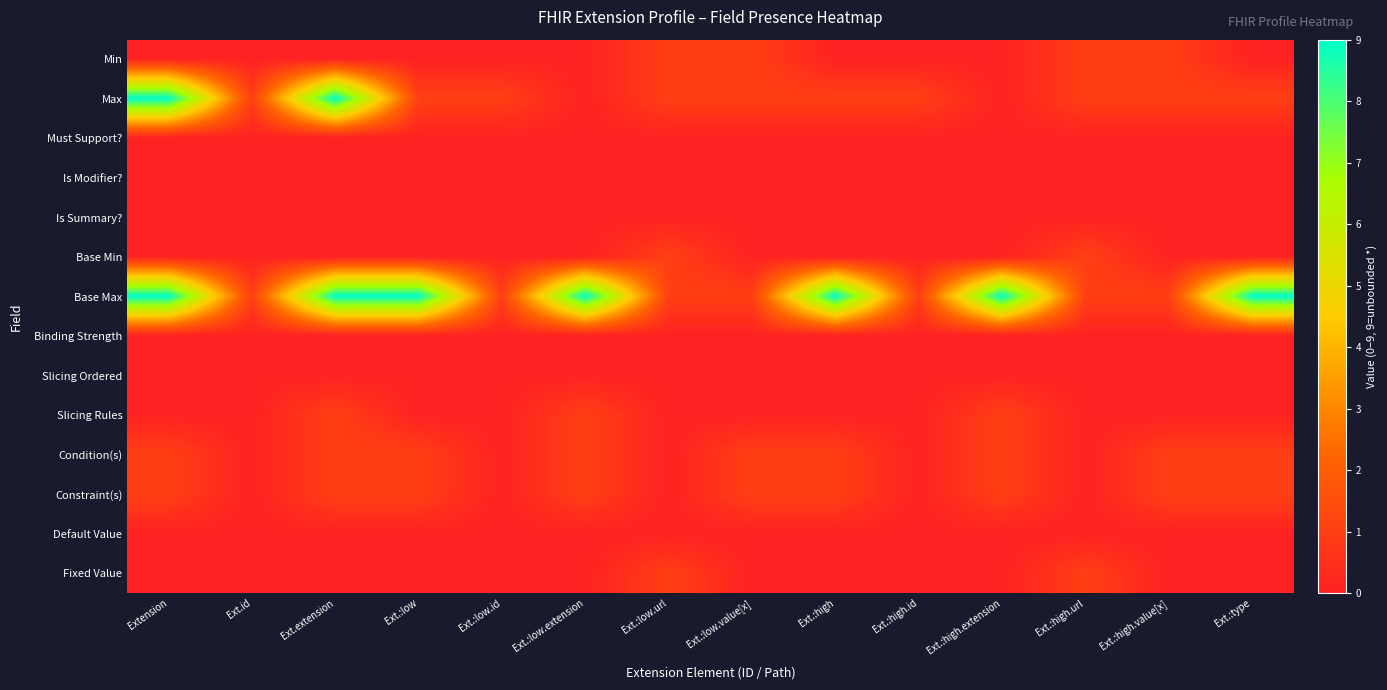

Reading right to left, transcribe all the data shown in this chart.

Min: Ext.:type=0	Ext.:high.value[x]=1	Ext.:high.url=1	Ext.:high.extension=0	Ext.:high.id=0	Ext.:high=0	Ext.:low.value[x]=1	Ext.:low.url=1	Ext.:low.extension=0	Ext.:low.id=0	Ext.:low=0	Ext.extension=0	Ext.id=0	Extension=0
Max: Ext.:type=1	Ext.:high.value[x]=1	Ext.:high.url=1	Ext.:high.extension=0	Ext.:high.id=1	Ext.:high=1	Ext.:low.value[x]=1	Ext.:low.url=1	Ext.:low.extension=0	Ext.:low.id=1	Ext.:low=1	Ext.extension=9	Ext.id=1	Extension=9
Must Support?: Ext.:type=0	Ext.:high.value[x]=0	Ext.:high.url=0	Ext.:high.extension=0	Ext.:high.id=0	Ext.:high=0	Ext.:low.value[x]=0	Ext.:low.url=0	Ext.:low.extension=0	Ext.:low.id=0	Ext.:low=0	Ext.extension=0	Ext.id=0	Extension=0
Is Modifier?: Ext.:type=0	Ext.:high.value[x]=0	Ext.:high.url=0	Ext.:high.extension=0	Ext.:high.id=0	Ext.:high=0	Ext.:low.value[x]=0	Ext.:low.url=0	Ext.:low.extension=0	Ext.:low.id=0	Ext.:low=0	Ext.extension=0	Ext.id=0	Extension=0
Is Summary?: Ext.:type=0	Ext.:high.value[x]=0	Ext.:high.url=0	Ext.:high.extension=0	Ext.:high.id=0	Ext.:high=0	Ext.:low.value[x]=0	Ext.:low.url=0	Ext.:low.extension=0	Ext.:low.id=0	Ext.:low=0	Ext.extension=0	Ext.id=0	Extension=0
Base Min: Ext.:type=0	Ext.:high.value[x]=0	Ext.:high.url=1	Ext.:high.extension=0	Ext.:high.id=0	Ext.:high=0	Ext.:low.value[x]=0	Ext.:low.url=1	Ext.:low.extension=0	Ext.:low.id=0	Ext.:low=0	Ext.extension=0	Ext.id=0	Extension=0
Base Max: Ext.:type=9	Ext.:high.value[x]=1	Ext.:high.url=1	Ext.:high.extension=9	Ext.:high.id=1	Ext.:high=9	Ext.:low.value[x]=1	Ext.:low.url=1	Ext.:low.extension=9	Ext.:low.id=1	Ext.:low=9	Ext.extension=9	Ext.id=1	Extension=9
Binding Strength: Ext.:type=0	Ext.:high.value[x]=0	Ext.:high.url=0	Ext.:high.extension=0	Ext.:high.id=0	Ext.:high=0	Ext.:low.value[x]=0	Ext.:low.url=0	Ext.:low.extension=0	Ext.:low.id=0	Ext.:low=0	Ext.extension=0	Ext.id=0	Extension=0
Slicing Ordered: Ext.:type=0	Ext.:high.value[x]=0	Ext.:high.url=0	Ext.:high.extension=0	Ext.:high.id=0	Ext.:high=0	Ext.:low.value[x]=0	Ext.:low.url=0	Ext.:low.extension=0	Ext.:low.id=0	Ext.:low=0	Ext.extension=0	Ext.id=0	Extension=0
Slicing Rules: Ext.:type=0	Ext.:high.value[x]=0	Ext.:high.url=0	Ext.:high.extension=1	Ext.:high.id=0	Ext.:high=0	Ext.:low.value[x]=0	Ext.:low.url=0	Ext.:low.extension=1	Ext.:low.id=0	Ext.:low=0	Ext.extension=1	Ext.id=0	Extension=0
Condition(s): Ext.:type=1	Ext.:high.value[x]=1	Ext.:high.url=0	Ext.:high.extension=1	Ext.:high.id=0	Ext.:high=1	Ext.:low.value[x]=1	Ext.:low.url=0	Ext.:low.extension=1	Ext.:low.id=0	Ext.:low=1	Ext.extension=1	Ext.id=0	Extension=1
Constraint(s): Ext.:type=1	Ext.:high.value[x]=1	Ext.:high.url=0	Ext.:high.extension=1	Ext.:high.id=0	Ext.:high=1	Ext.:low.value[x]=1	Ext.:low.url=0	Ext.:low.extension=1	Ext.:low.id=0	Ext.:low=1	Ext.extension=1	Ext.id=0	Extension=1
Default Value: Ext.:type=0	Ext.:high.value[x]=0	Ext.:high.url=0	Ext.:high.extension=0	Ext.:high.id=0	Ext.:high=0	Ext.:low.value[x]=0	Ext.:low.url=0	Ext.:low.extension=0	Ext.:low.id=0	Ext.:low=0	Ext.extension=0	Ext.id=0	Extension=0
Fixed Value: Ext.:type=0	Ext.:high.value[x]=0	Ext.:high.url=1	Ext.:high.extension=0	Ext.:high.id=0	Ext.:high=0	Ext.:low.value[x]=0	Ext.:low.url=1	Ext.:low.extension=0	Ext.:low.id=0	Ext.:low=0	Ext.extension=0	Ext.id=0	Extension=0